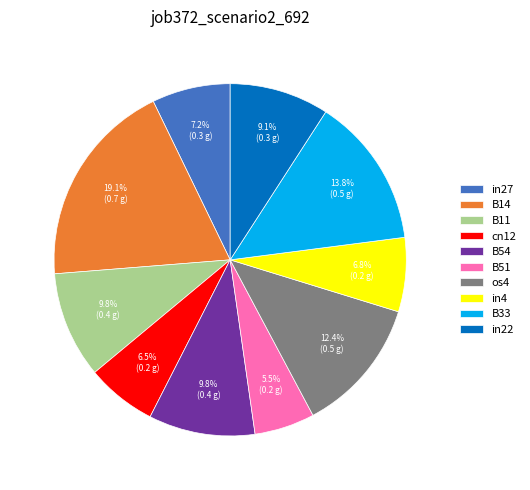

To the nearest percent, what is the average slice percentage?

10%